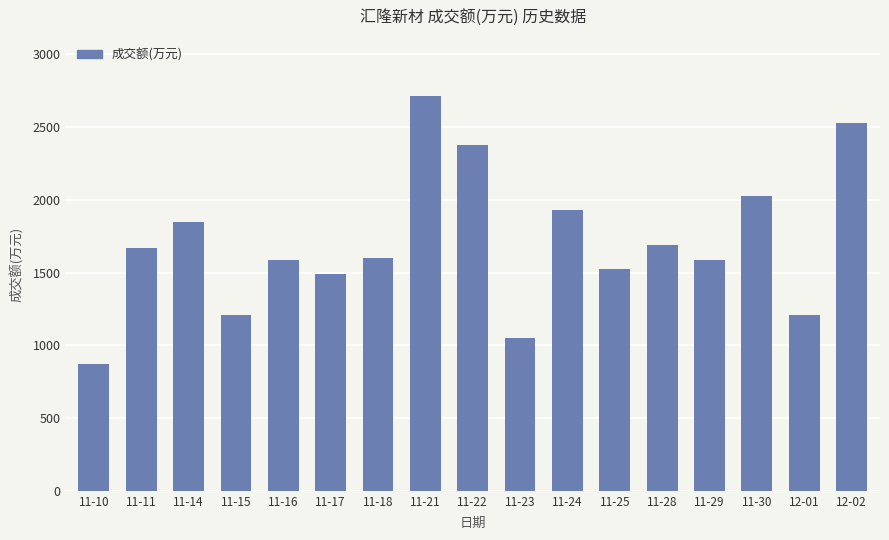

Where is the data nearest to the value 1793?

11-14